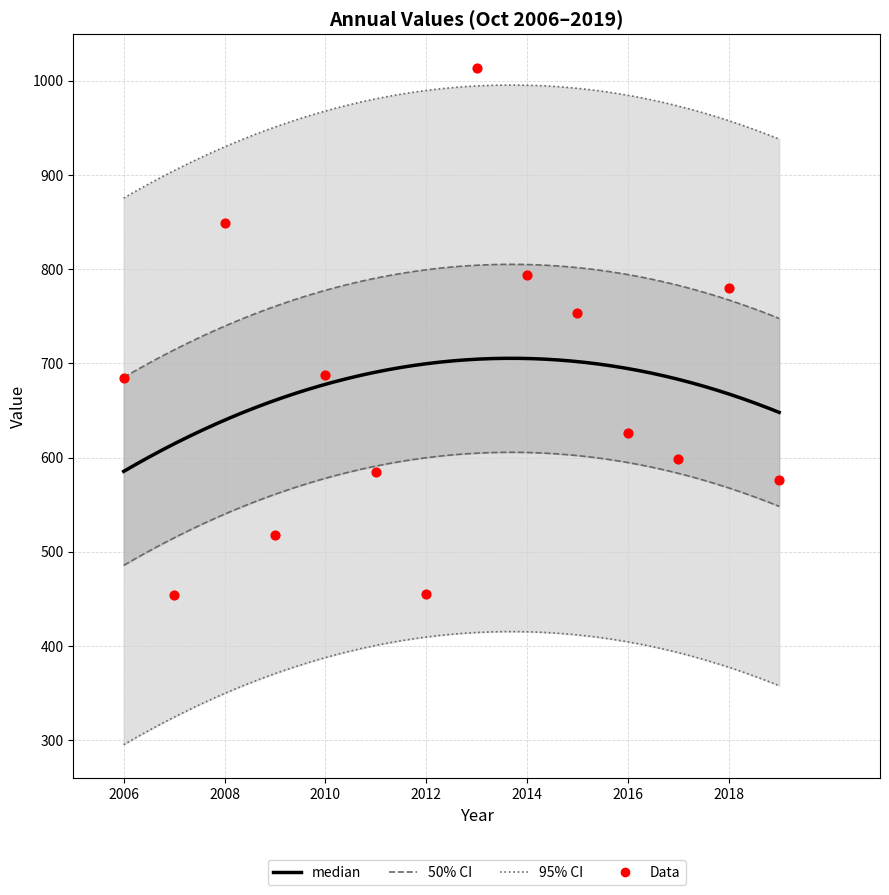

What is the change in value from 2015-10-15 to 2019-10-15?

-176.6